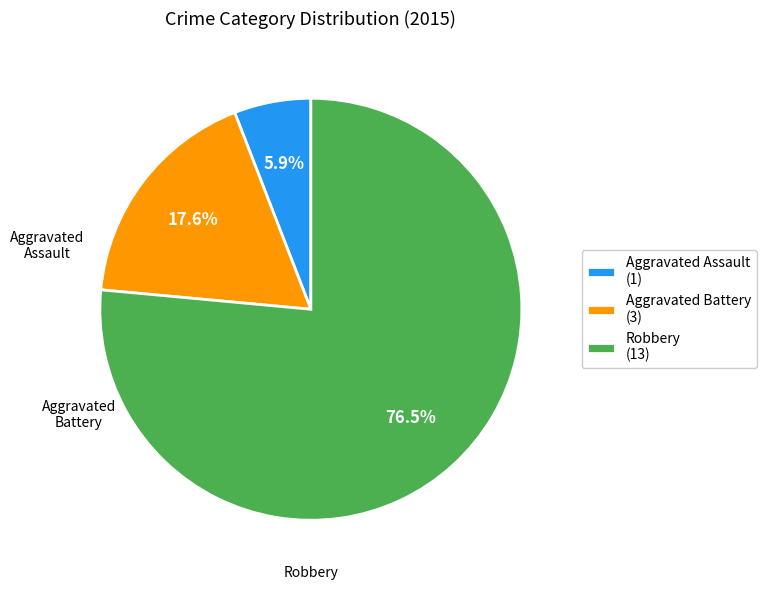

Is there any slice that represents more than half of the pie?

Yes